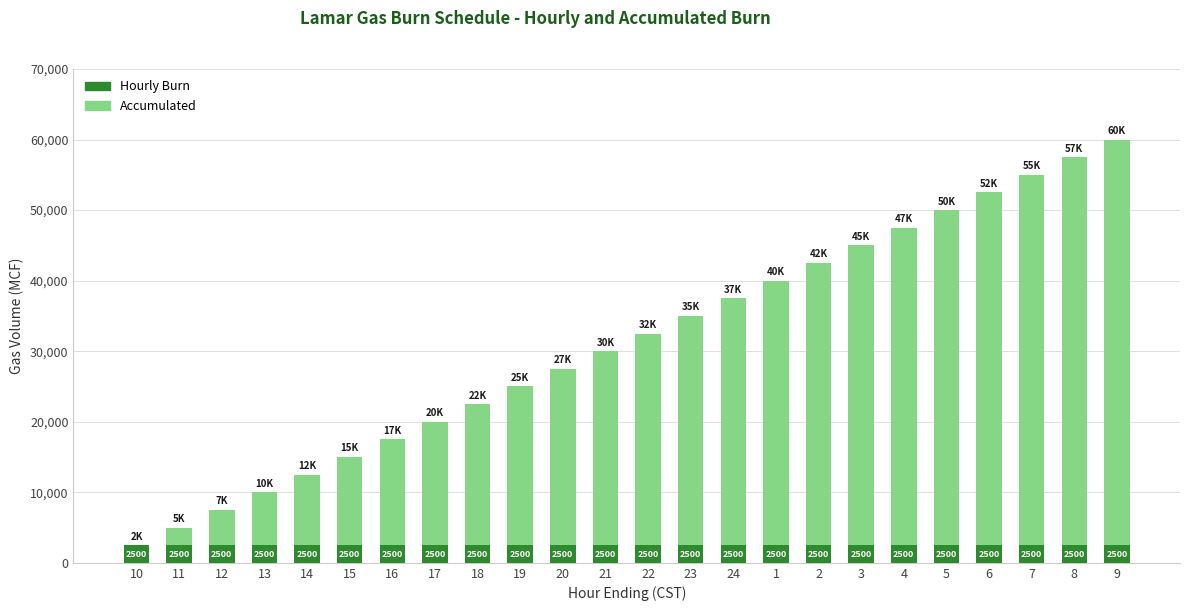

Rank the categories by Hourly Burn value from lowest to highest.

10, 11, 12, 13, 14, 15, 16, 17, 18, 19, 20, 21, 22, 23, 24, 1, 2, 3, 4, 5, 6, 7, 8, 9